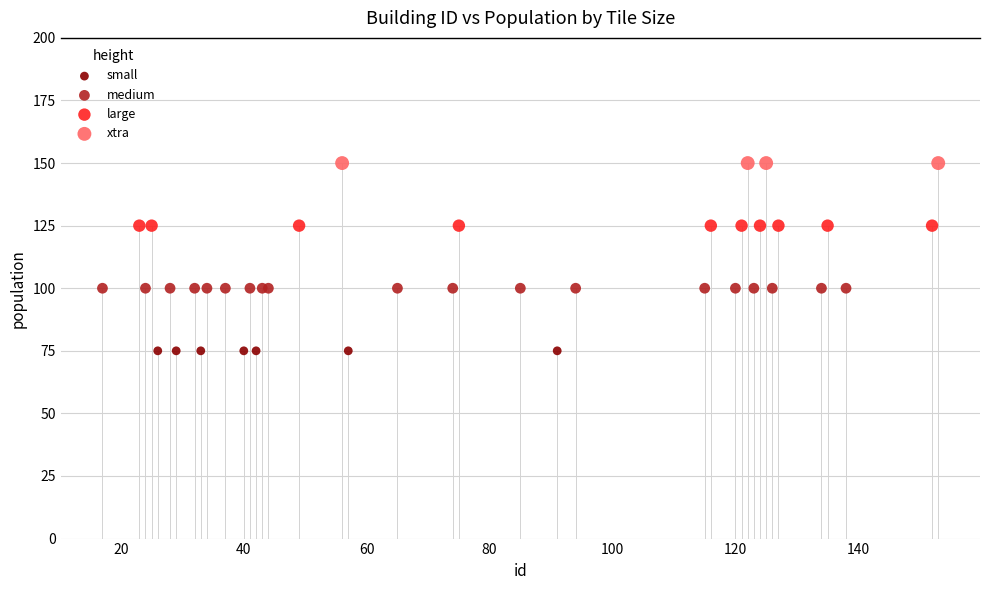

Which series contains the lowest Y value?

small